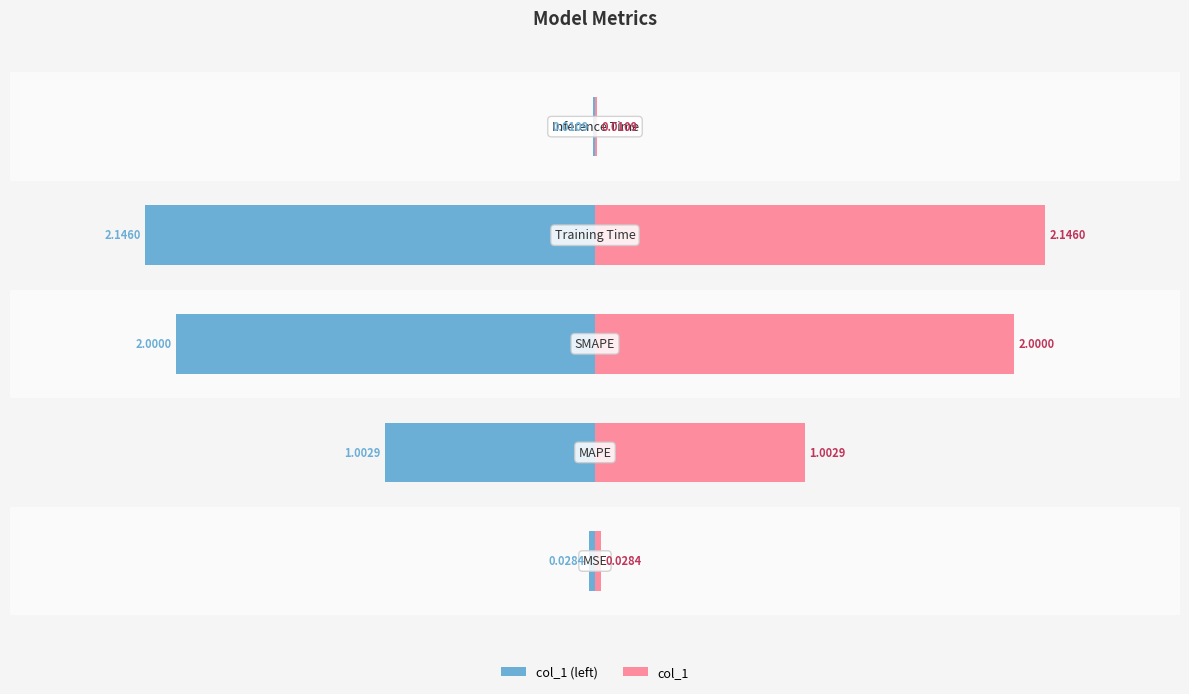

At how many categories does at least one series exceed 0?

5